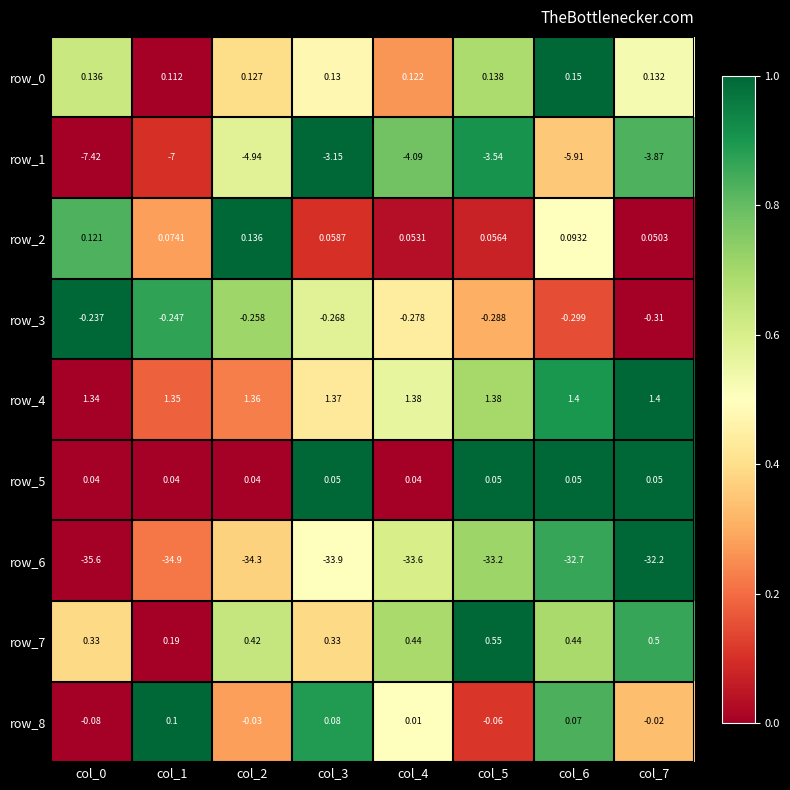

Is the value of row_6 at col_6 greater than the value of row_7 at col_6?

No